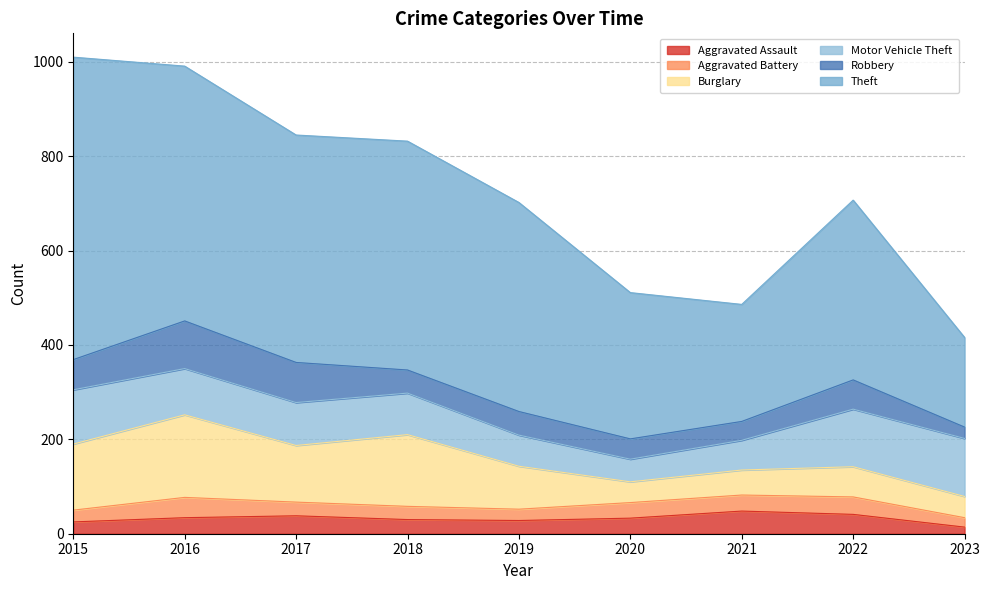

True or false: Theft has a value of 168 at 2021.

False